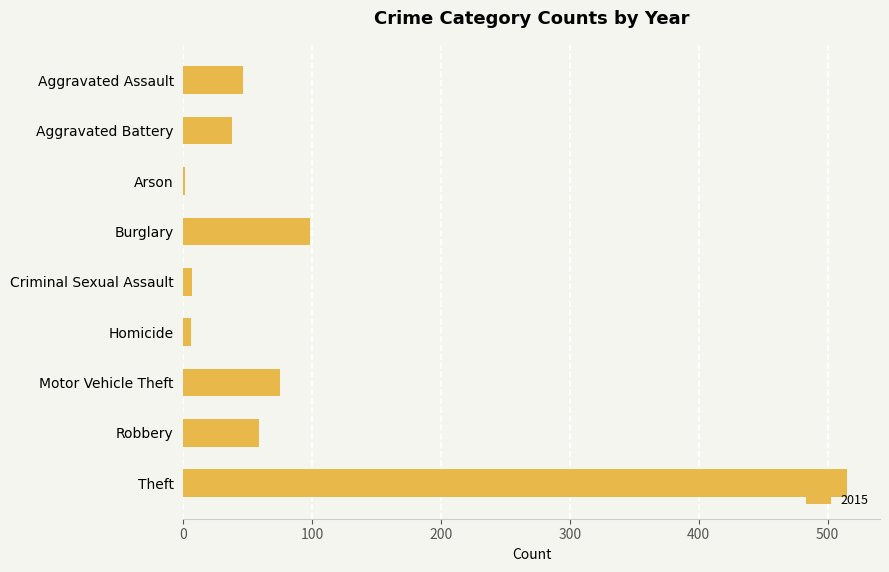

At which label is the value closest to 258?

Burglary